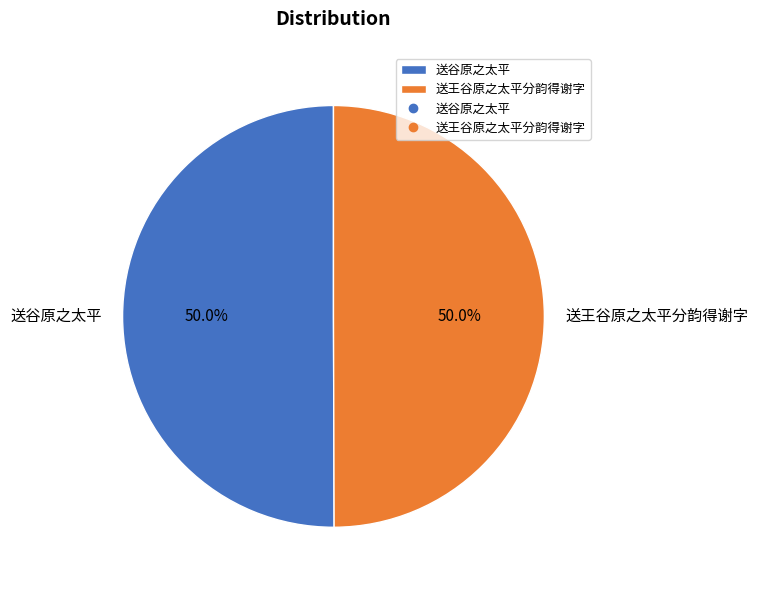

What percentage is NOT represented by 送谷原之太平?

50.0%